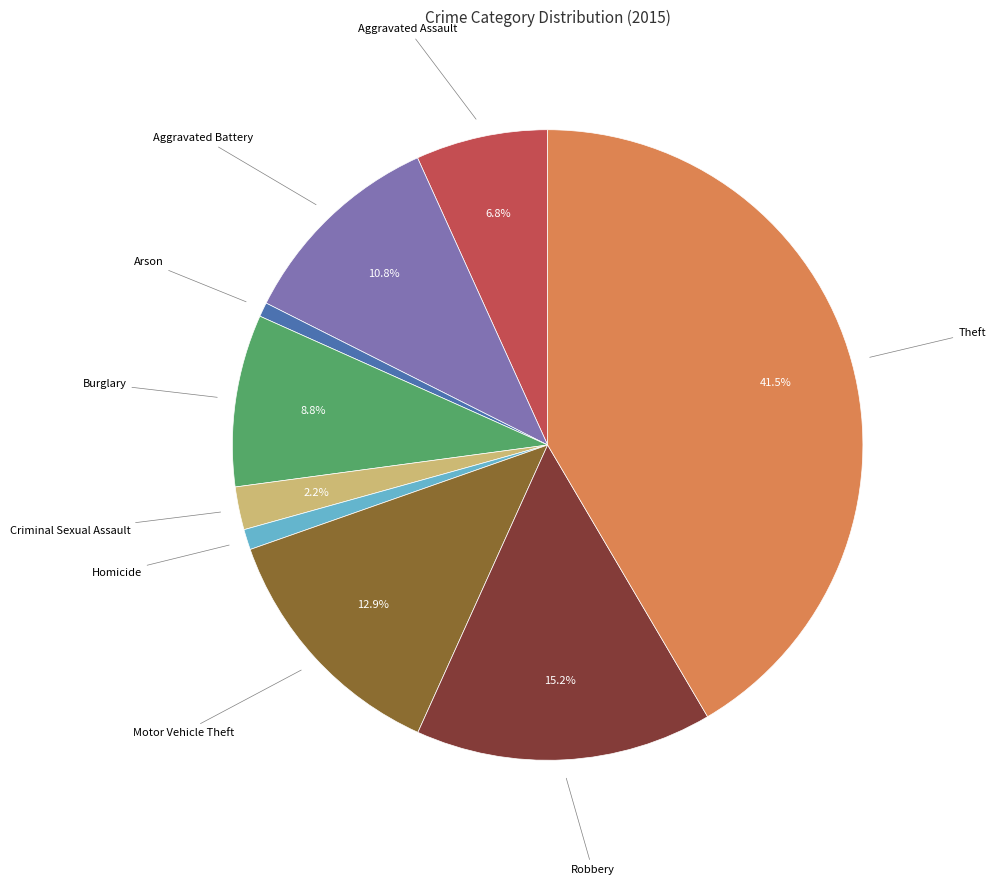

Is it true that Burglary is 19% of the pie?

False